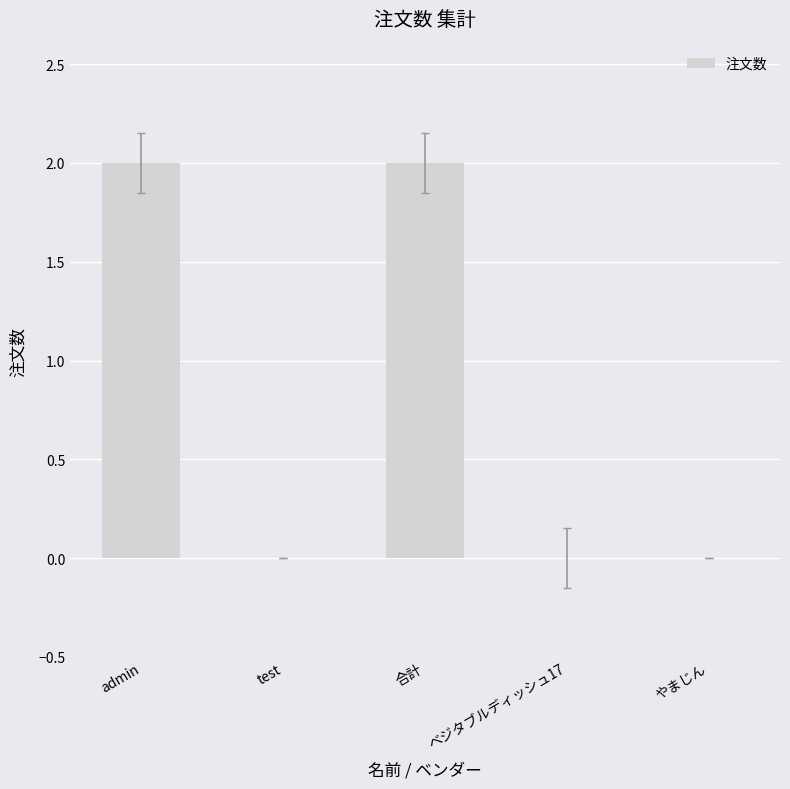

What is the sum of all values?

4